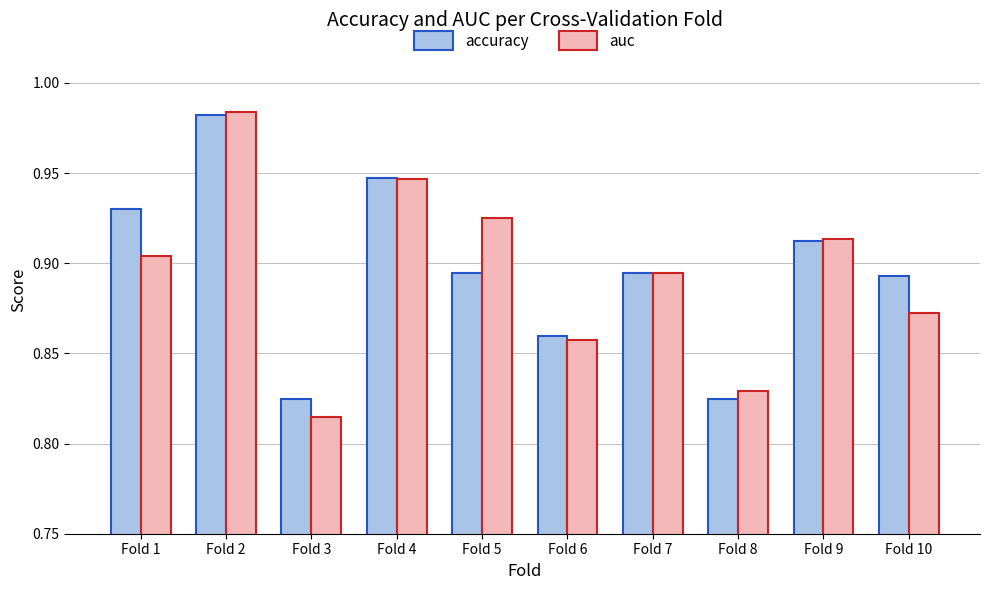

True or false: auc has a value of 1.5 at Fold 5.

False